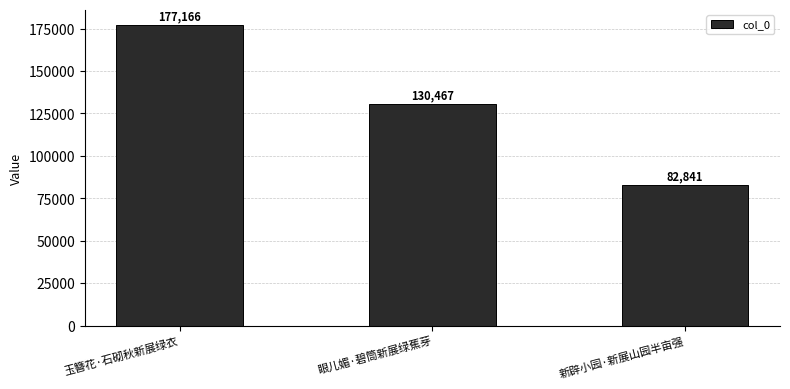

Count the number of categories in the chart.

3